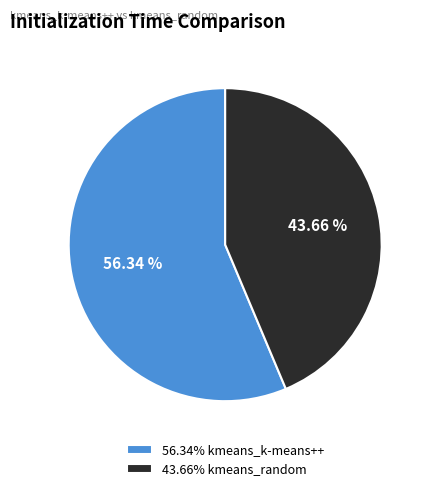

How many slices are in this pie chart?

2